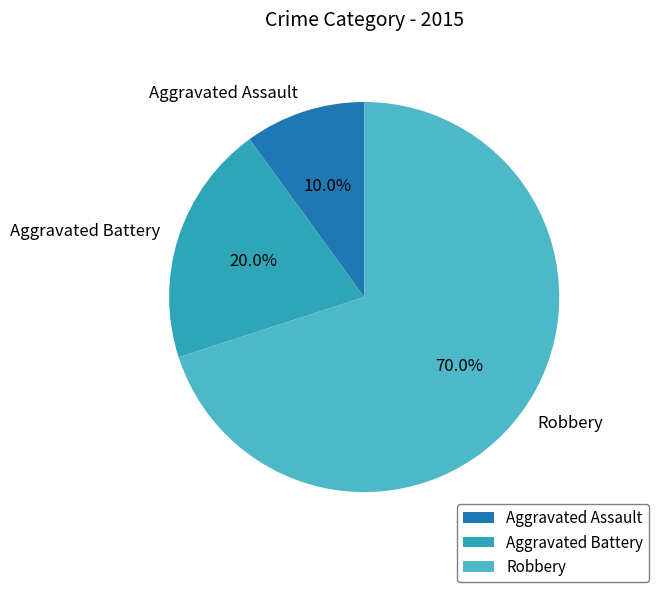

What is the largest slice in the pie chart?

Robbery